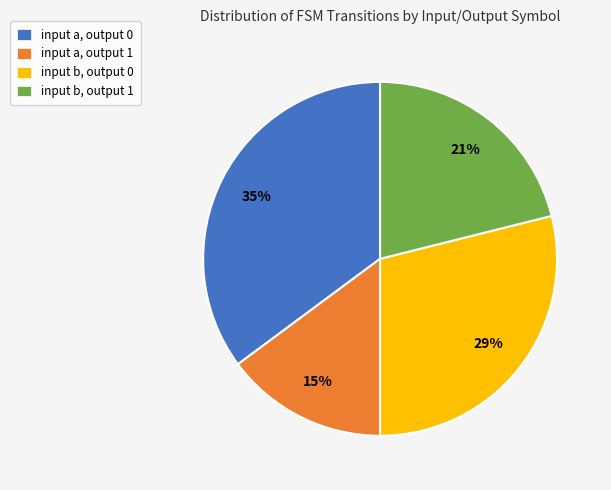

What is the ratio of the value at input a, output 0 to the value at input b, output 1?

1.7